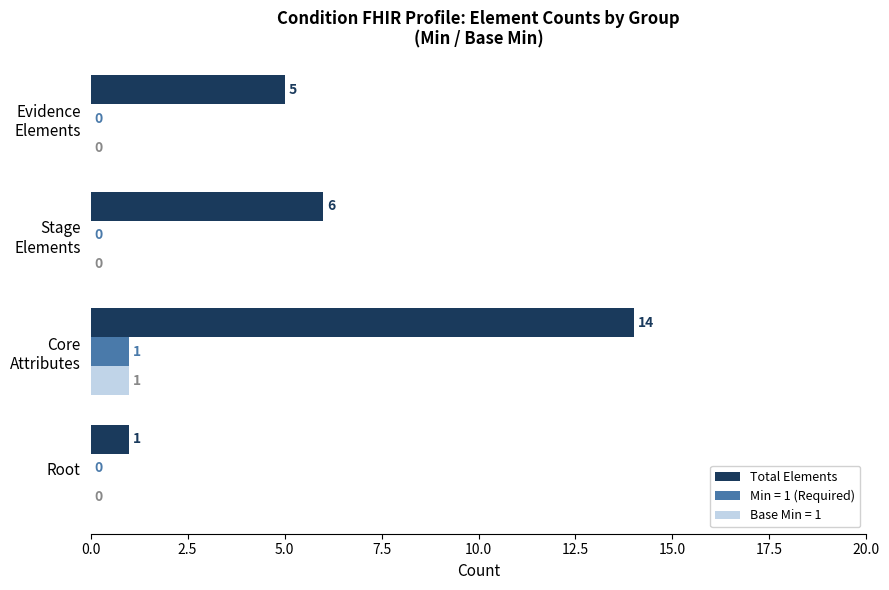

Which series has the largest total across all categories?

Total Elements